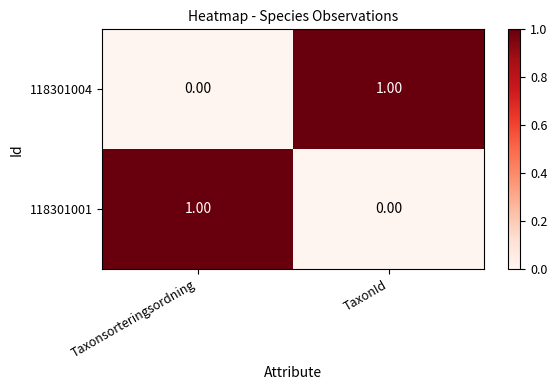

Where is 118301004 nearest to the value 0?

Taxonsorteringsordning